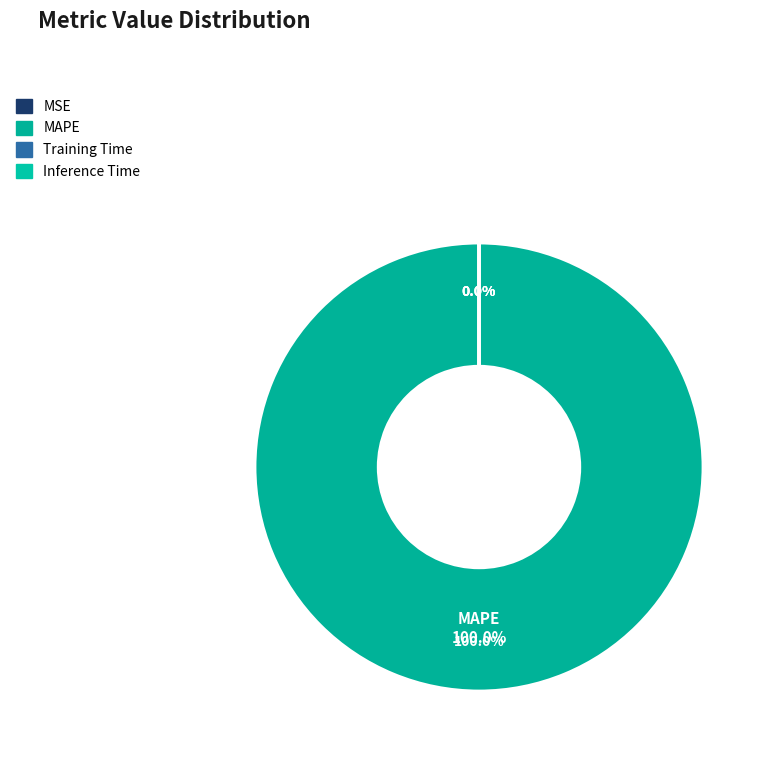

Do MAPE and Training Time together represent more than half of the pie?

Yes